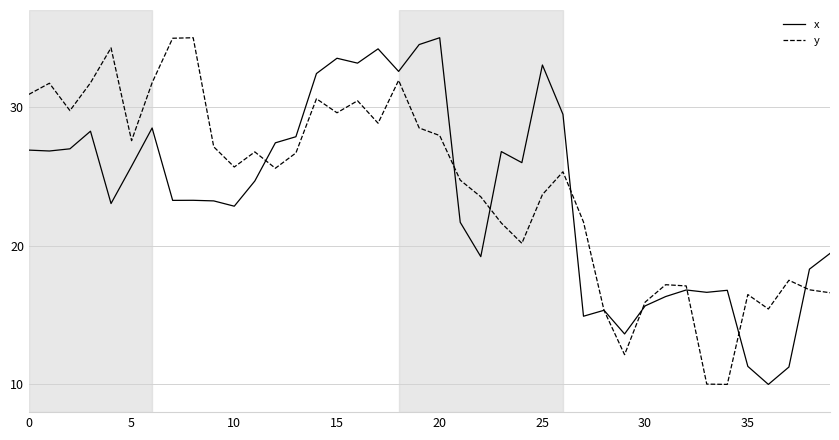

What is the lowest value of the y series?

10.0